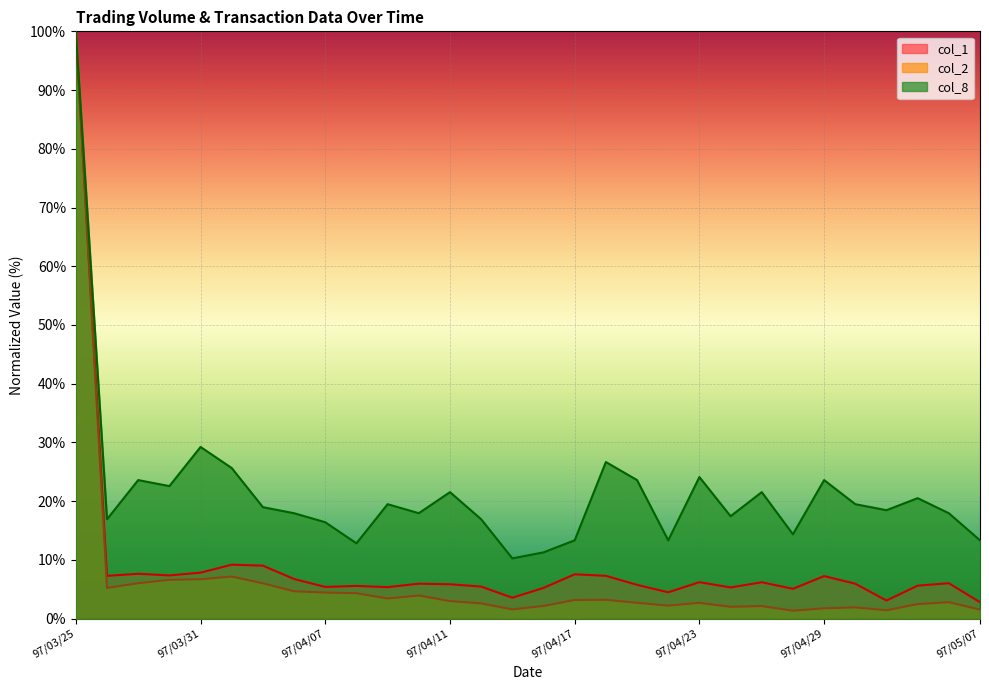

The col_1 series shows 6.2 at 97/04/23. True or false?

True